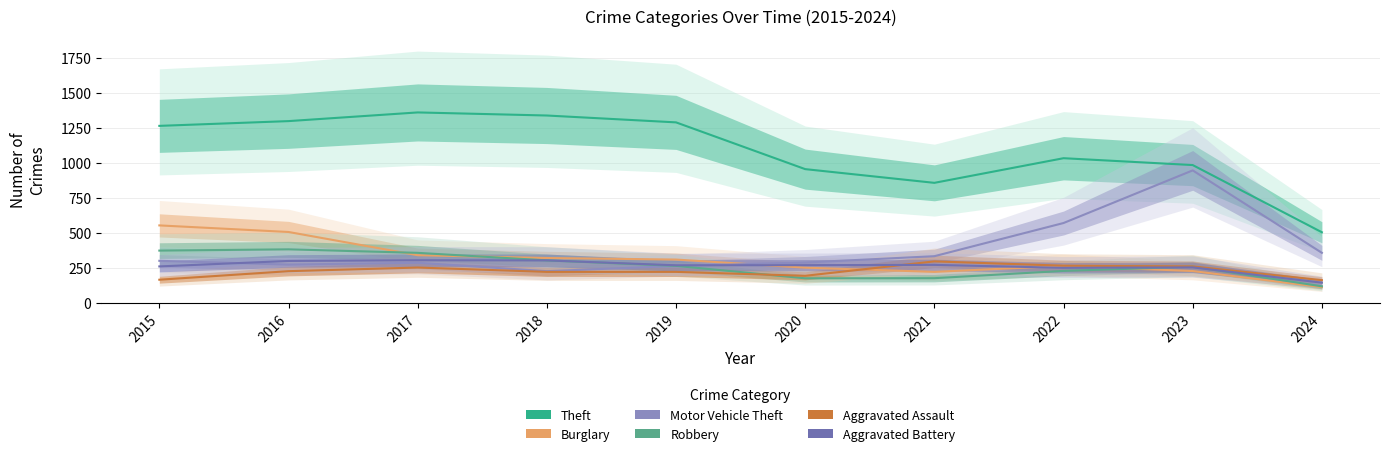

Is the value of Aggravated Battery at 2020 greater than the value of Aggravated Assault at 2016?

Yes